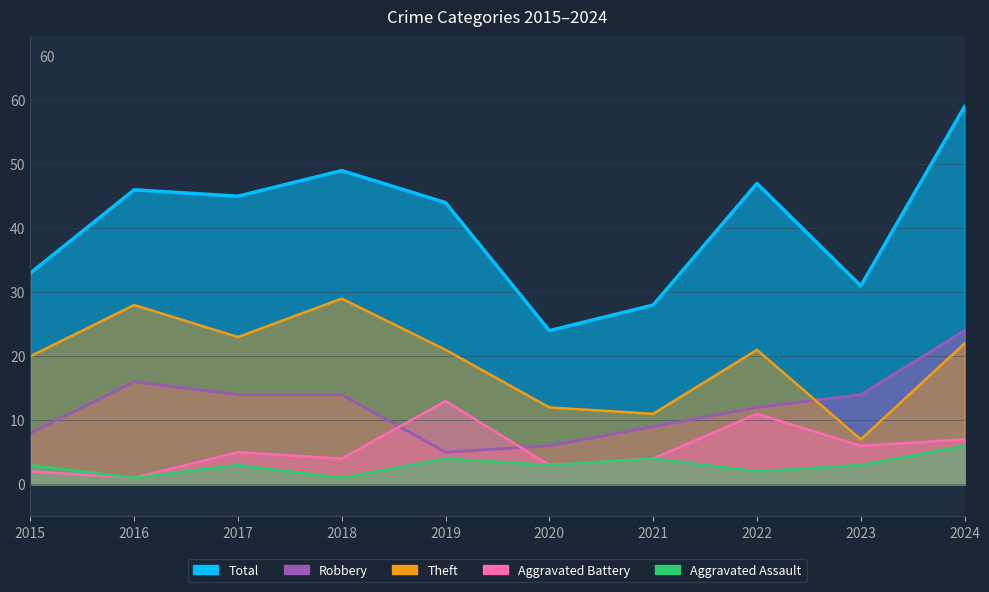

Rank the series at 2023 from lowest to highest value.

Aggravated Assault, Aggravated Battery, Theft, Robbery, Total